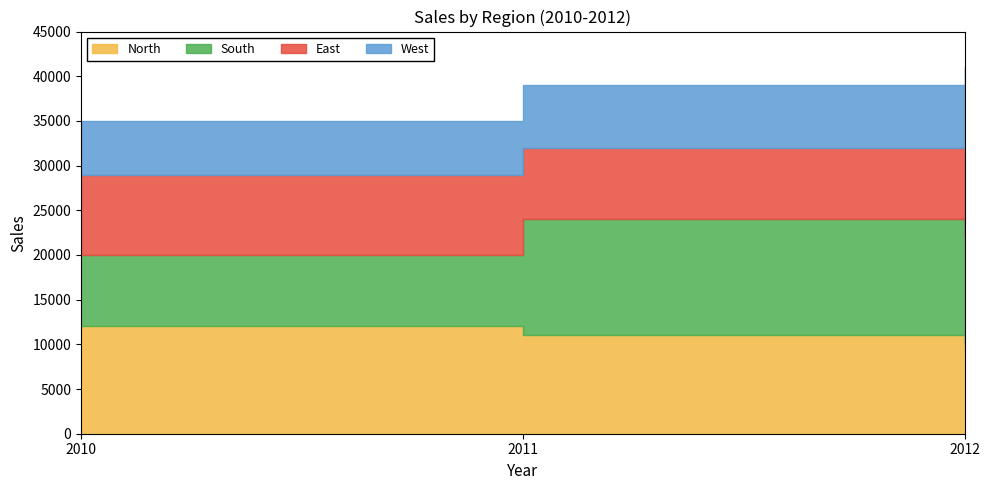

Which series has the largest range (max minus min)?

South